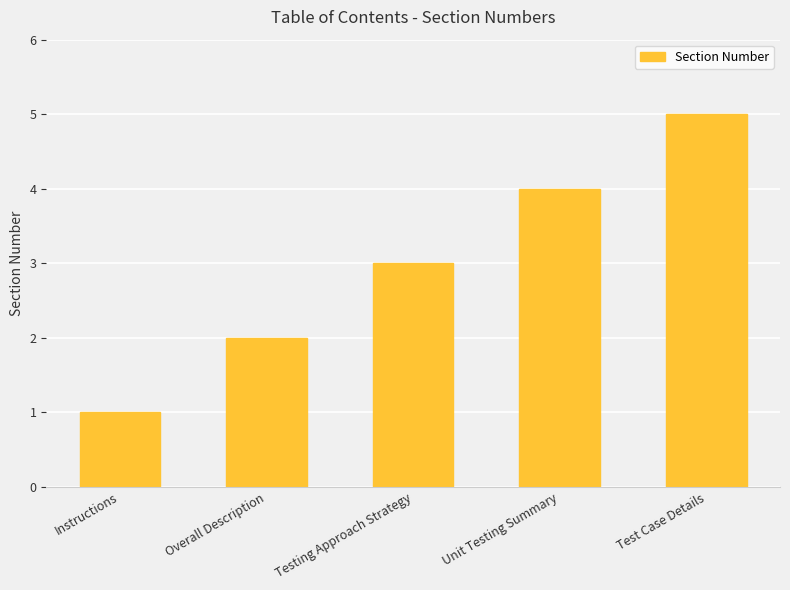

Are the bars horizontal?

No